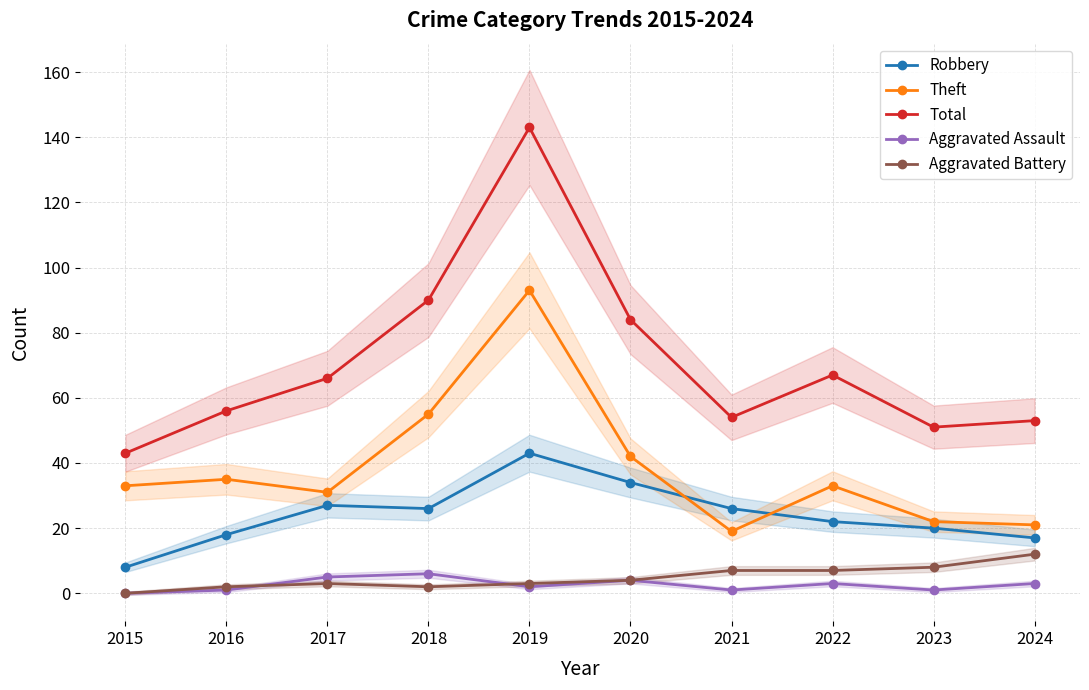

Is it true that Robbery equals 45 at 2018?

False